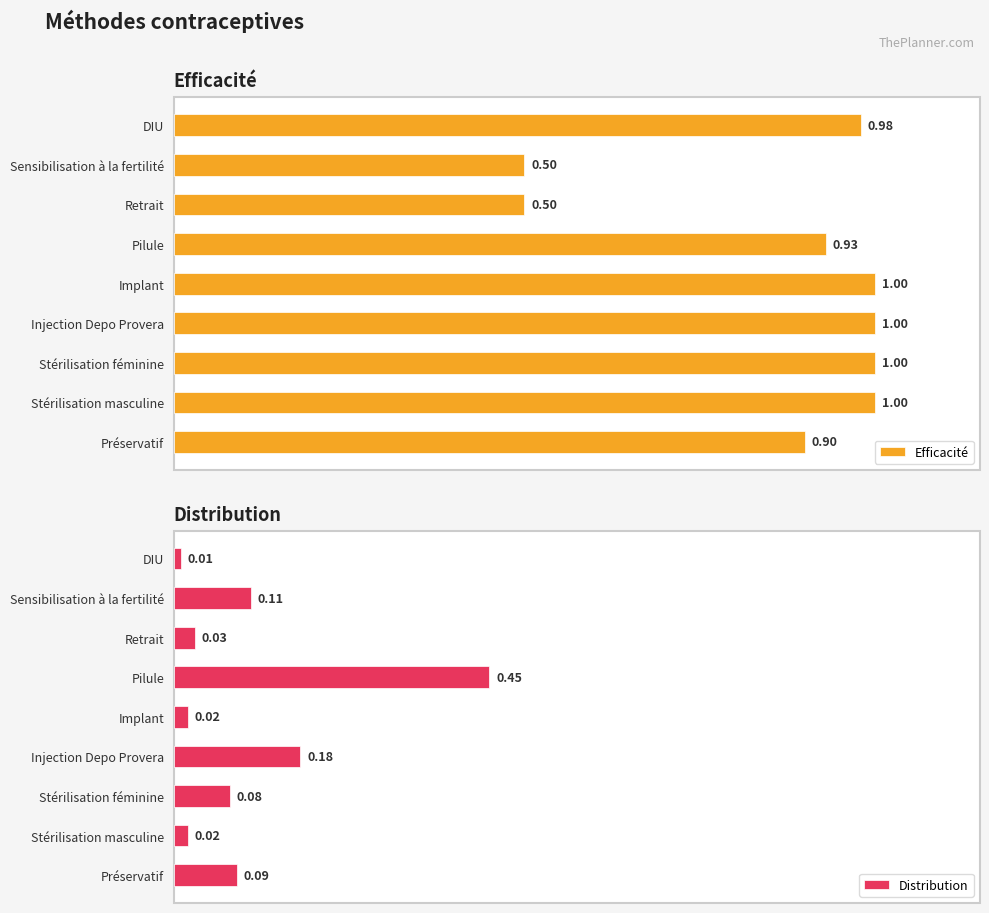

Is the value of Efficacité at Sensibilisation à la fertilité greater than the value of Distribution at Stérilisation féminine?

Yes